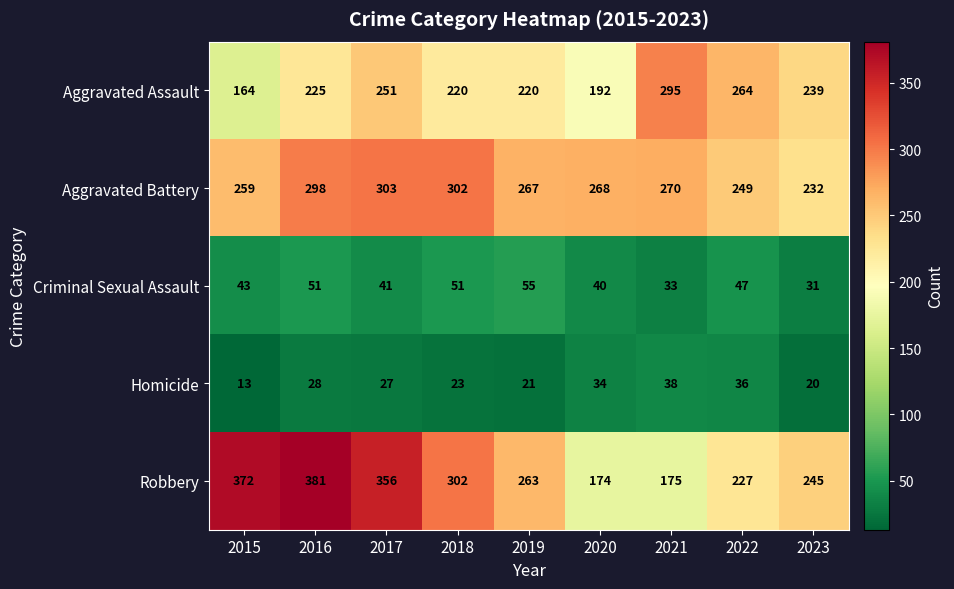

Which series has the largest range (max minus min)?

Robbery